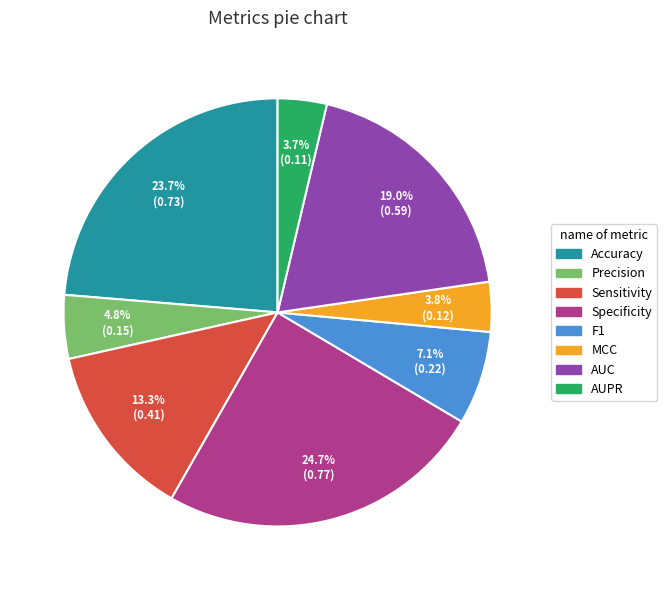

Is there any slice that represents more than half of the pie?

No